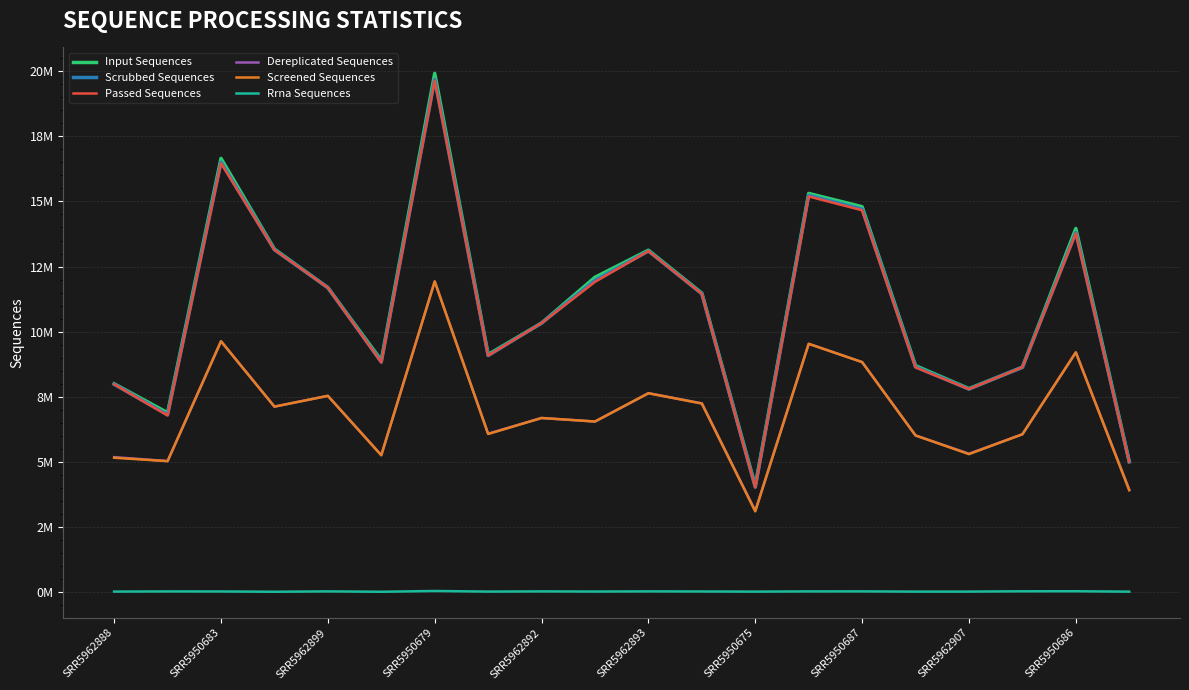

Rank the series by their maximum value, from highest to lowest.

Input Sequences, Scrubbed Sequences, Passed Sequences, Dereplicated Sequences, Screened Sequences, Rrna Sequences